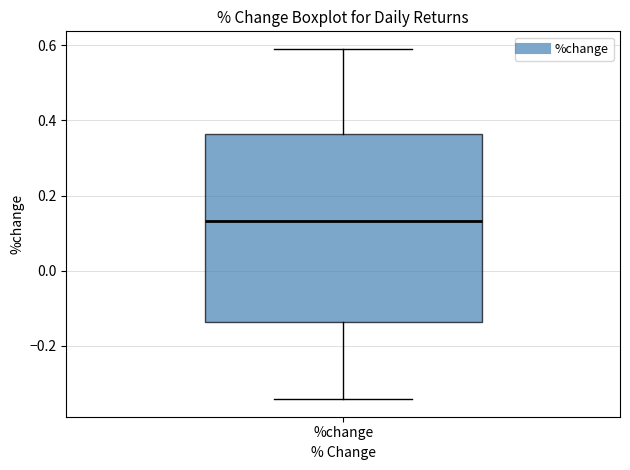

Transcribe this box plot: give where the median line is, the range the box spans, and where the two whiskers end, as read against the y-axis. The values are not printed on the chart, so give them approximately, as read against the axis.

median 0.14, box -0.14 to 0.36, whiskers -0.34 to 0.60